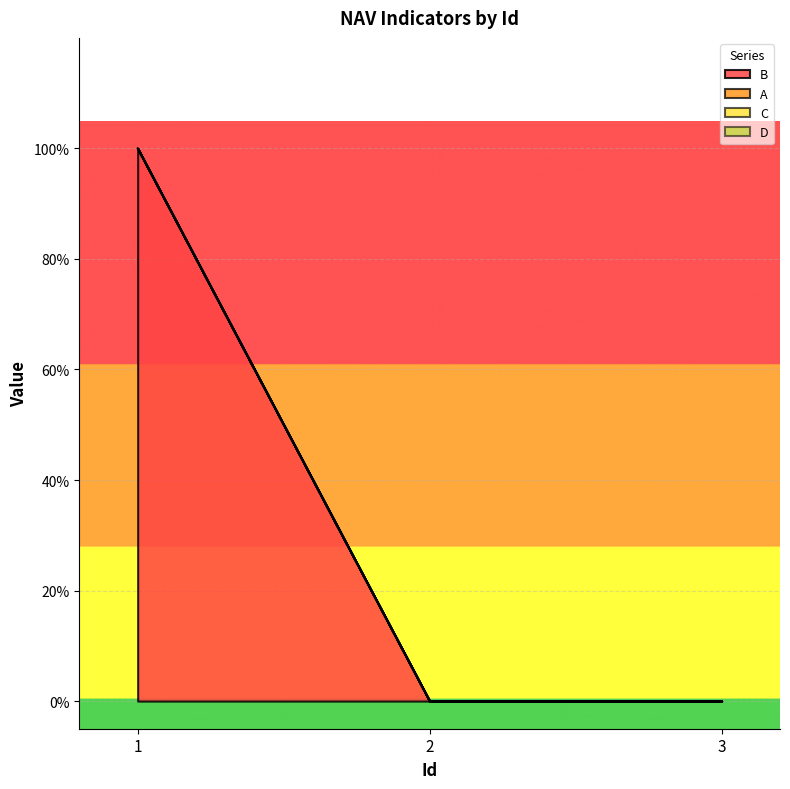

Does the chart display data point markers on the line(s)?

No